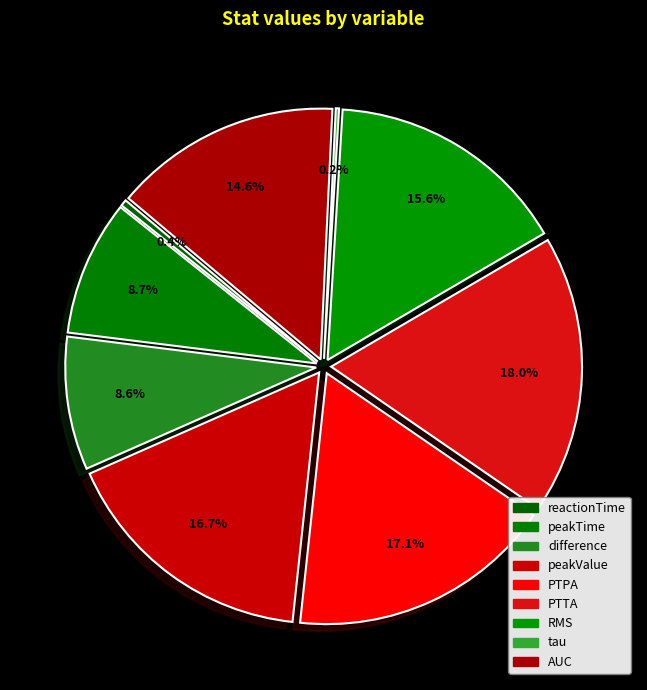

How many segments does this pie chart have?

9